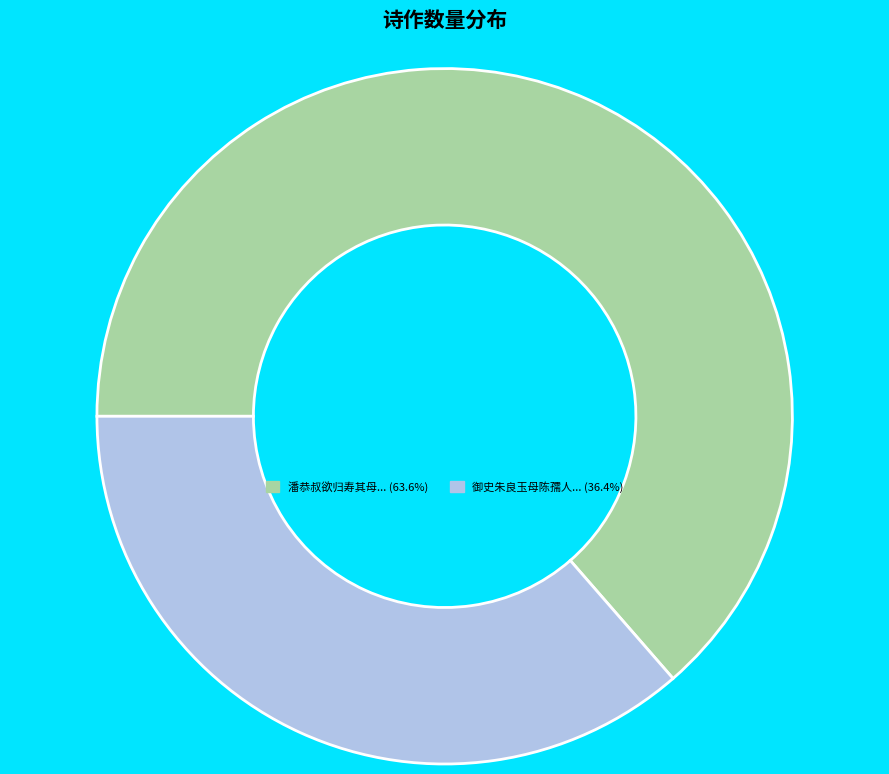

What is the ratio of the value at 御史朱良玉母陈孺人... (36.4%) to the value at 潘恭叔欲归寿其母... (63.6%)?

0.6